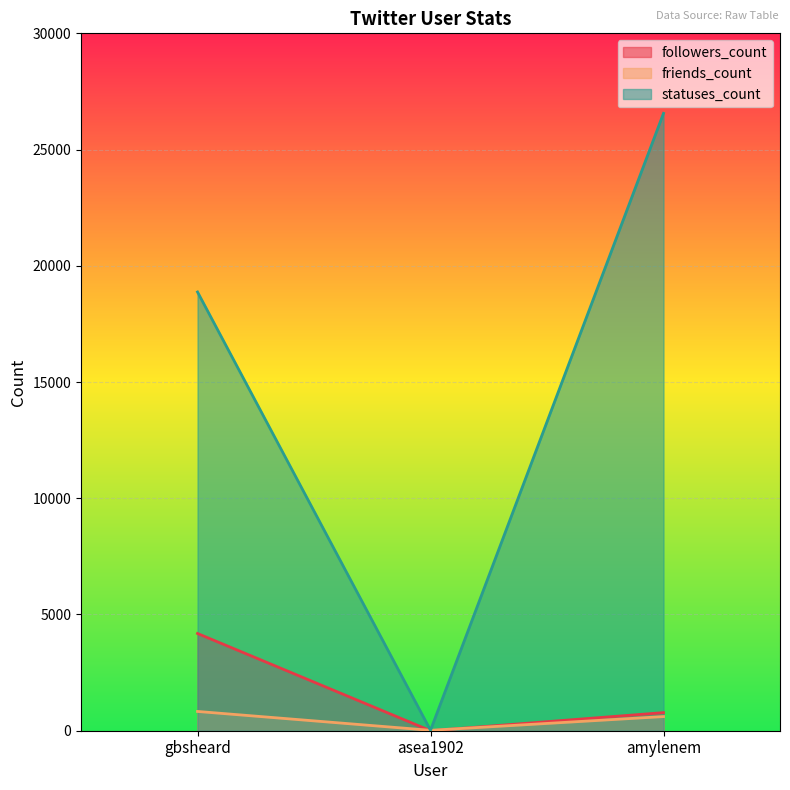

Rank the series by their maximum value, from highest to lowest.

statuses_count, followers_count, friends_count